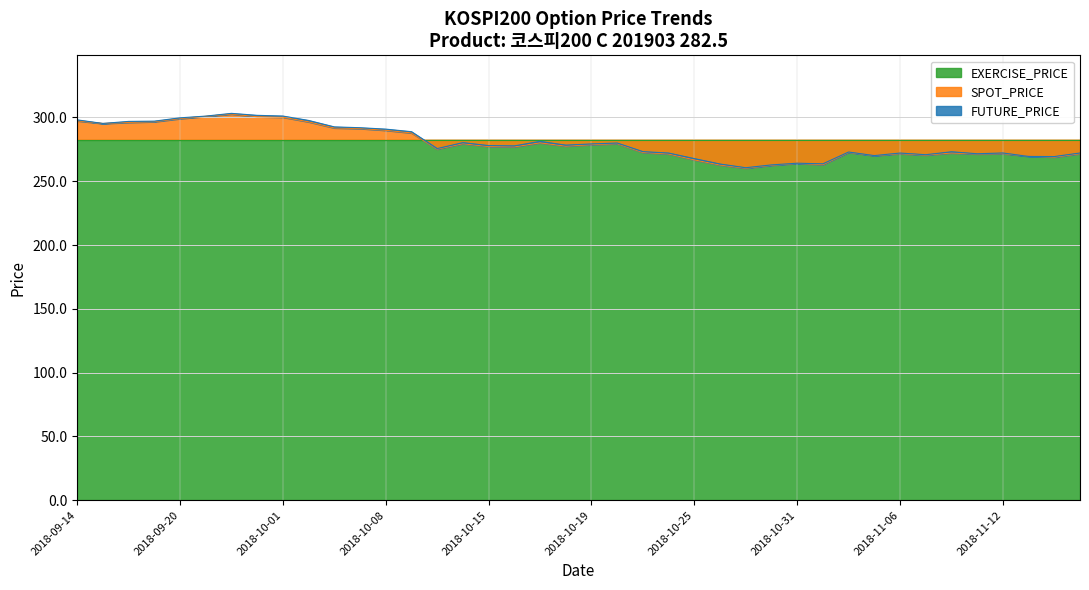

Where do SPOT_PRICE and FUTURE_PRICE first cross each other?

2018-11-02 and 2018-11-05